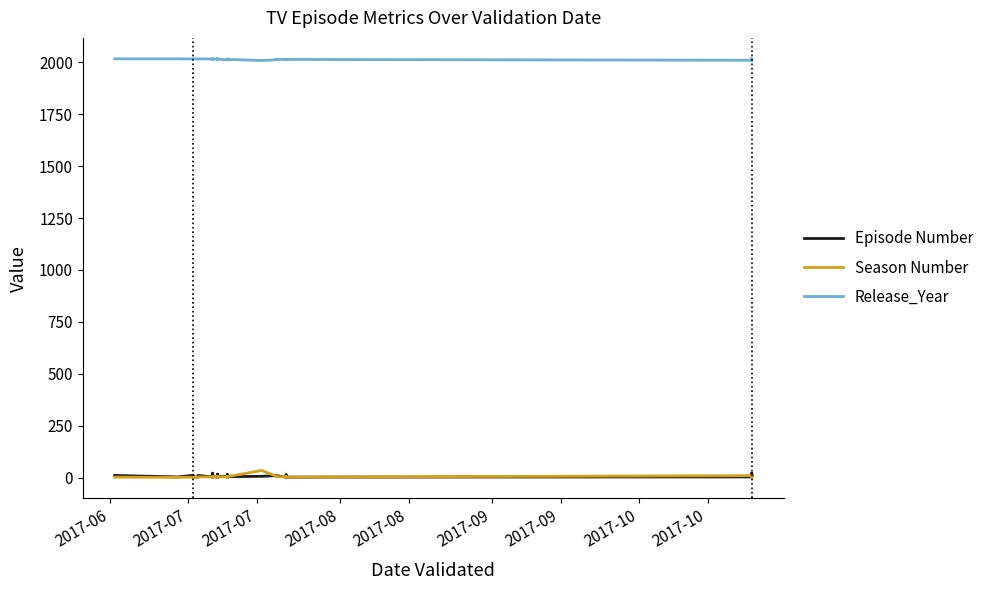

True or false: Release_Year has more than 1 points higher than both neighbors.

True